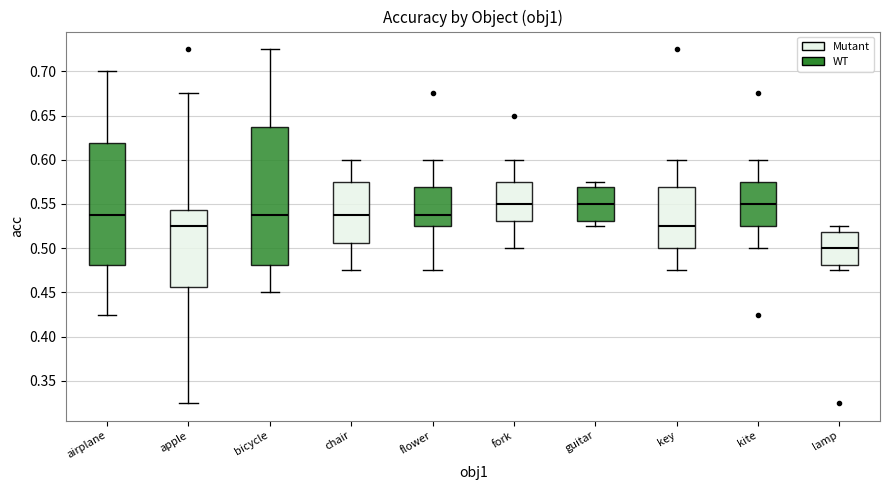

Reading left to right, transcribe this box plot: for each box, give where its median line is, the range the box spans, and where its two whiskers end, as read against the y-axis. The values are not printed on the chart, so give them approximately, as read against the axis.

airplane: median 0.540, box 0.480 to 0.620, whiskers 0.425 to 0.700
apple: median 0.525, box 0.455 to 0.545, whiskers 0.325 to 0.675
bicycle: median 0.540, box 0.480 to 0.640, whiskers 0.450 to 0.725
chair: median 0.540, box 0.505 to 0.575, whiskers 0.475 to 0.600
flower: median 0.540, box 0.525 to 0.570, whiskers 0.475 to 0.600
fork: median 0.550, box 0.530 to 0.575, whiskers 0.500 to 0.600
guitar: median 0.550, box 0.530 to 0.570, whiskers 0.525 to 0.575
key: median 0.525, box 0.500 to 0.570, whiskers 0.475 to 0.600
kite: median 0.550, box 0.525 to 0.575, whiskers 0.500 to 0.600
lamp: median 0.500, box 0.480 to 0.520, whiskers 0.475 to 0.525